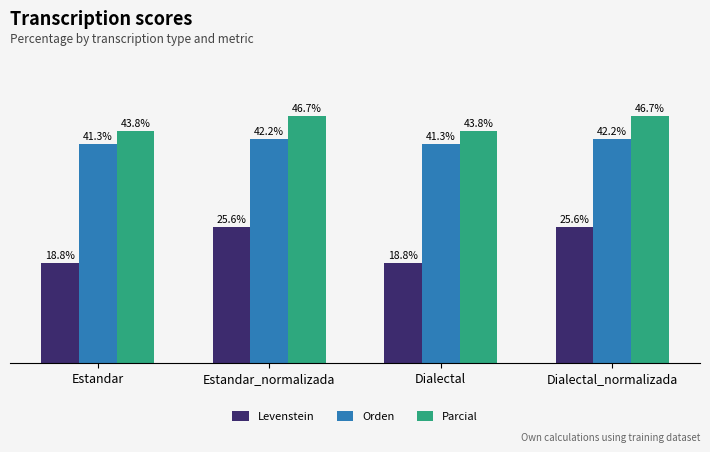

Which series has the largest range (max minus min)?

Levenstein